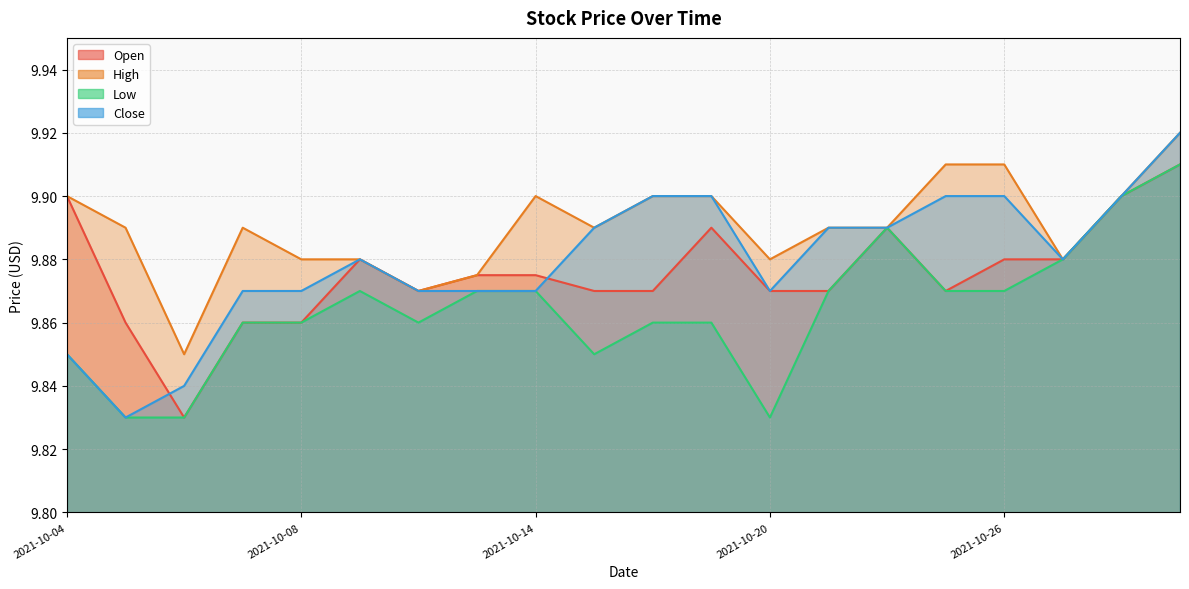

How many Close values are between 9 and 10?

20